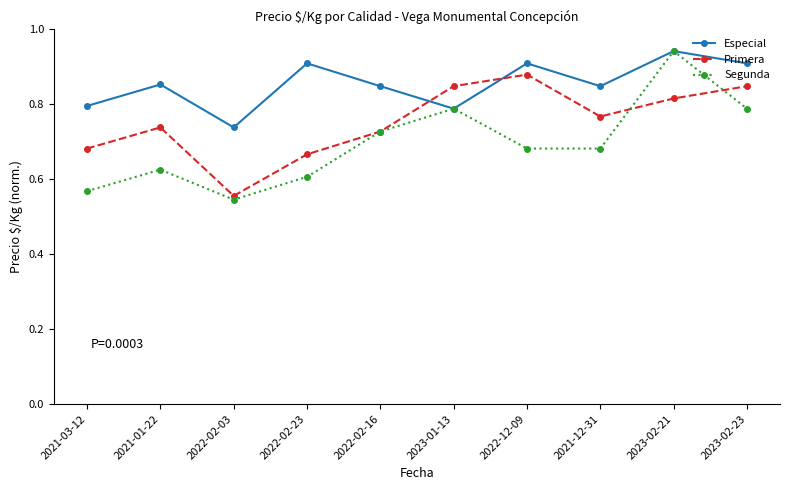

Between 2021-12-31 and 2023-02-21, which series saw the biggest shift?

Segunda